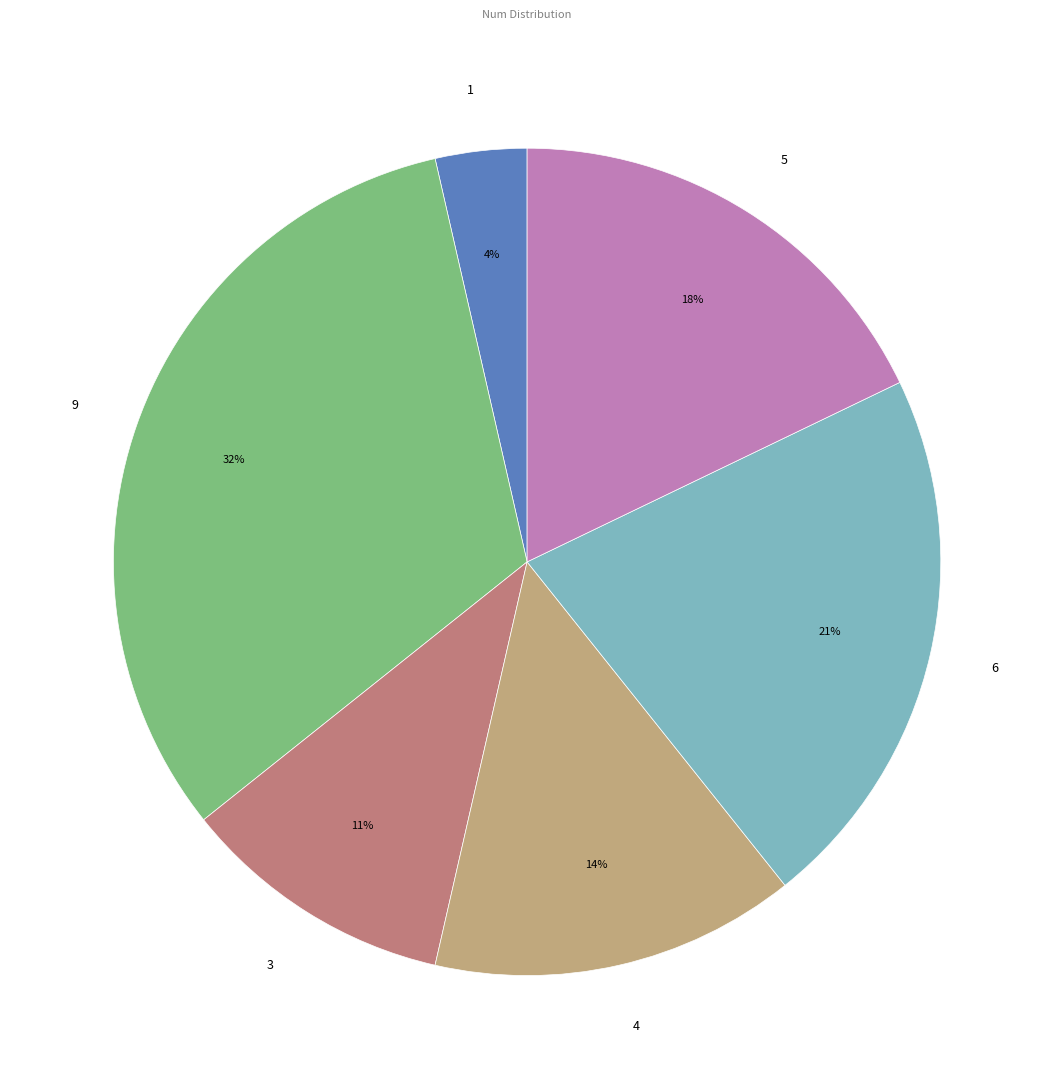

To the nearest percent, what is the difference between the 4 and 6 slice percentages?

7%